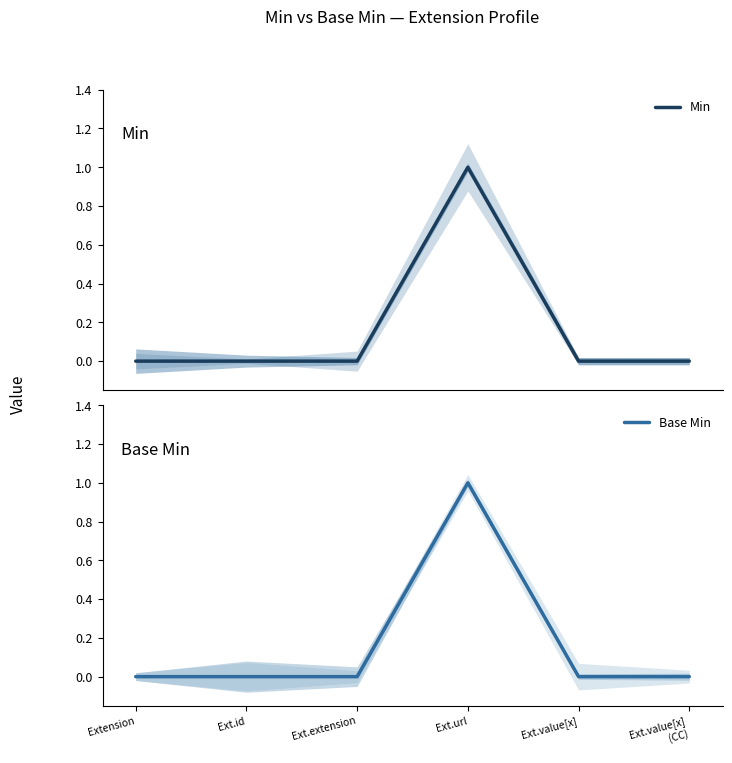

Reading left to right, extract all data points from this chart.

Min: Extension=0	Ext.id=0	Ext.extension=0	Ext.url=1	Ext.value[x]=0	Ext.value[x]
(CC)=0
Base Min: Extension=0	Ext.id=0	Ext.extension=0	Ext.url=1	Ext.value[x]=0	Ext.value[x]
(CC)=0